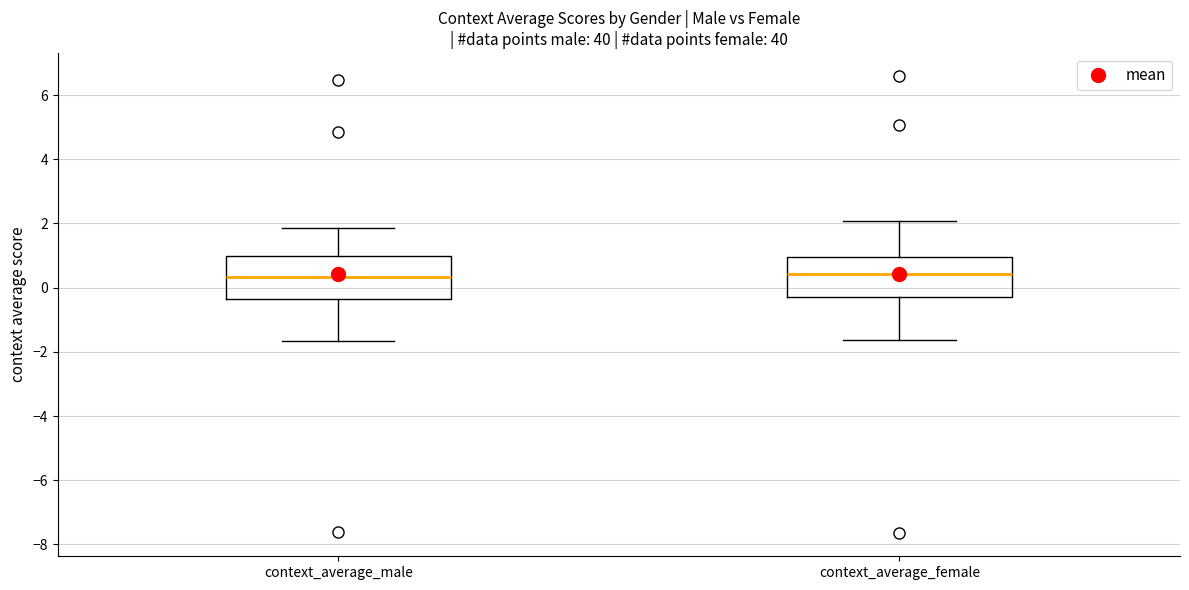

Reading left to right, transcribe this box plot: for each box, give where its median line is, the range the box spans, and where its two whiskers end, as read against the y-axis. The values are not printed on the chart, so give them approximately, as read against the axis.

context_average_male: median 0.4, box -0.4 to 1.0, whiskers -1.6 to 1.8
context_average_female: median 0.4, box -0.2 to 1.0, whiskers -1.6 to 2.0